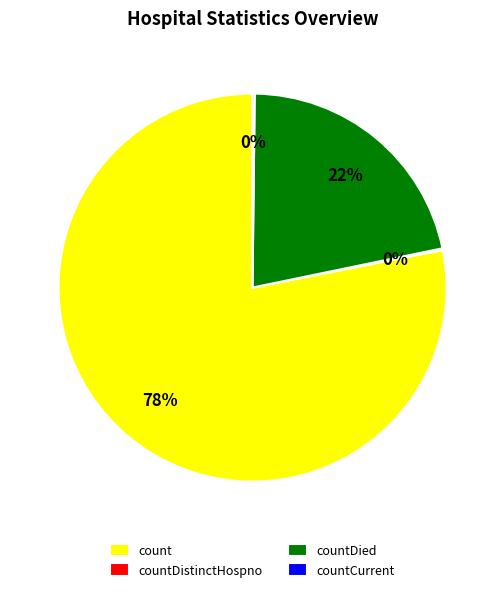

To the nearest percent, what percentage of the pie is count?

78%